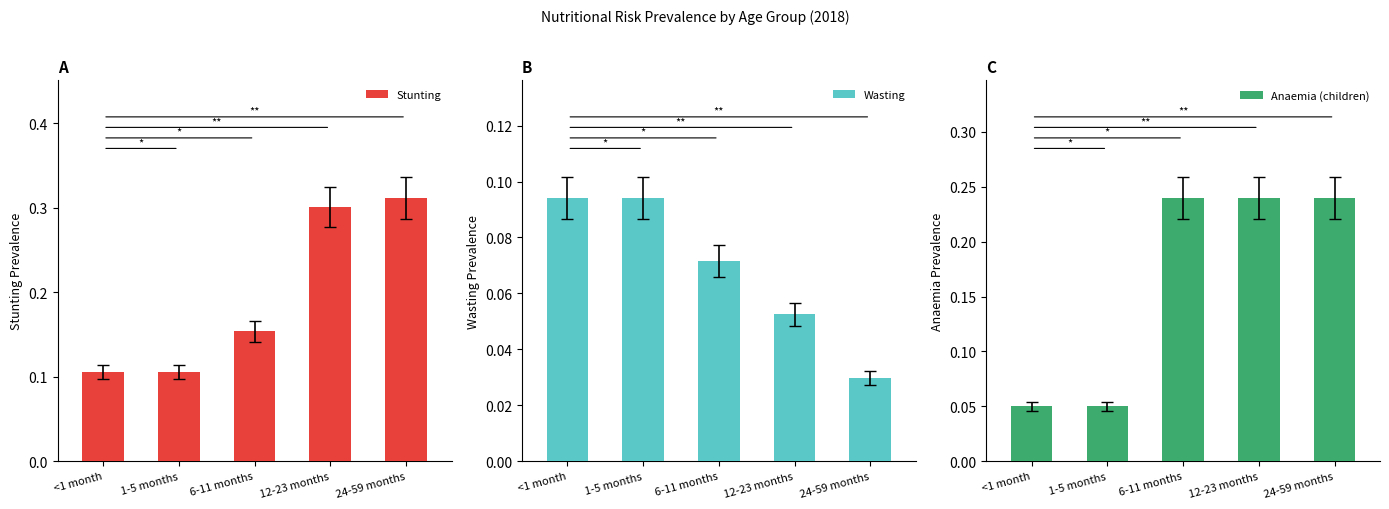

Are the bars grouped side by side (vs. stacked)?

Yes